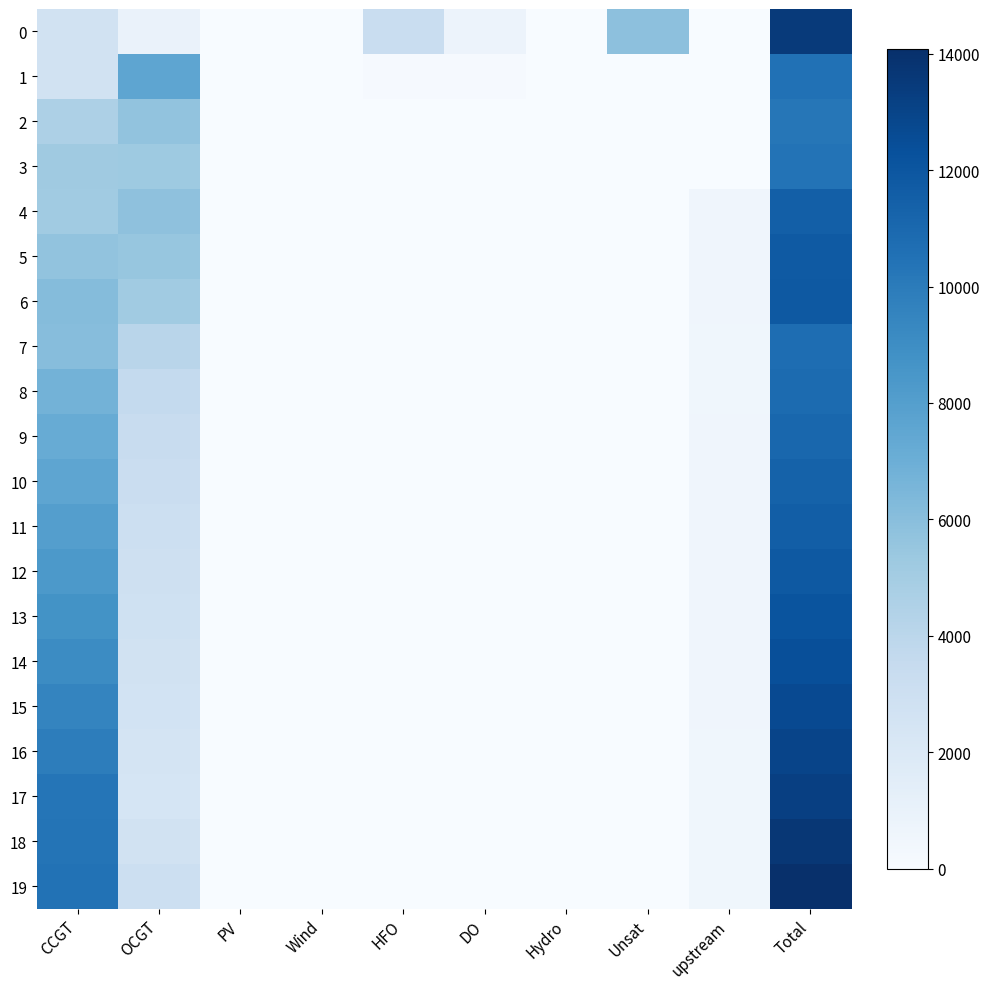

Which series has the largest total across all categories?

19